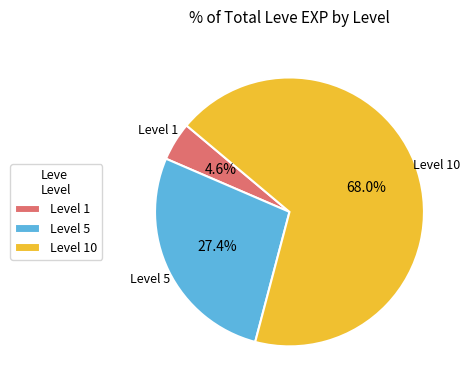

Does any single category account for the majority?

Yes